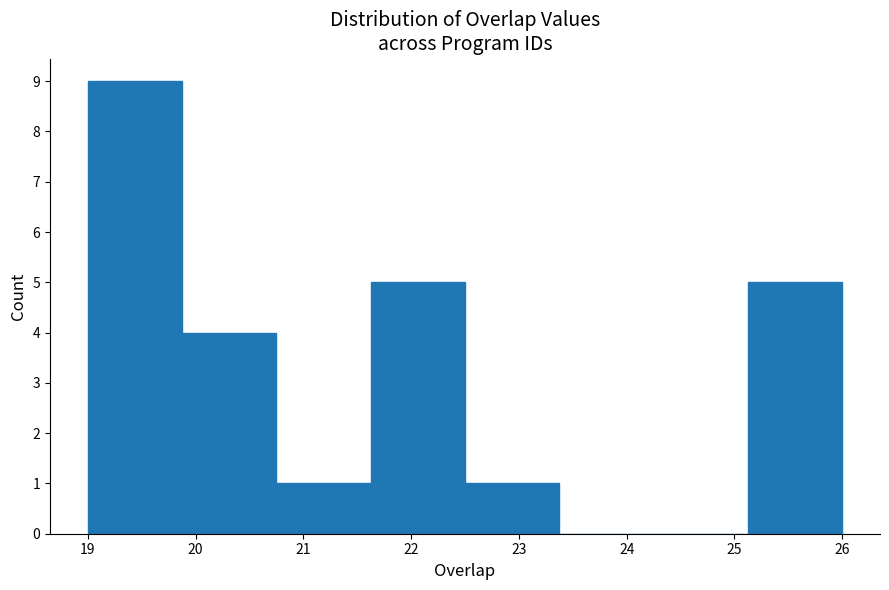

Which range on the x-axis has the tallest bar?

19.0 to 19.9